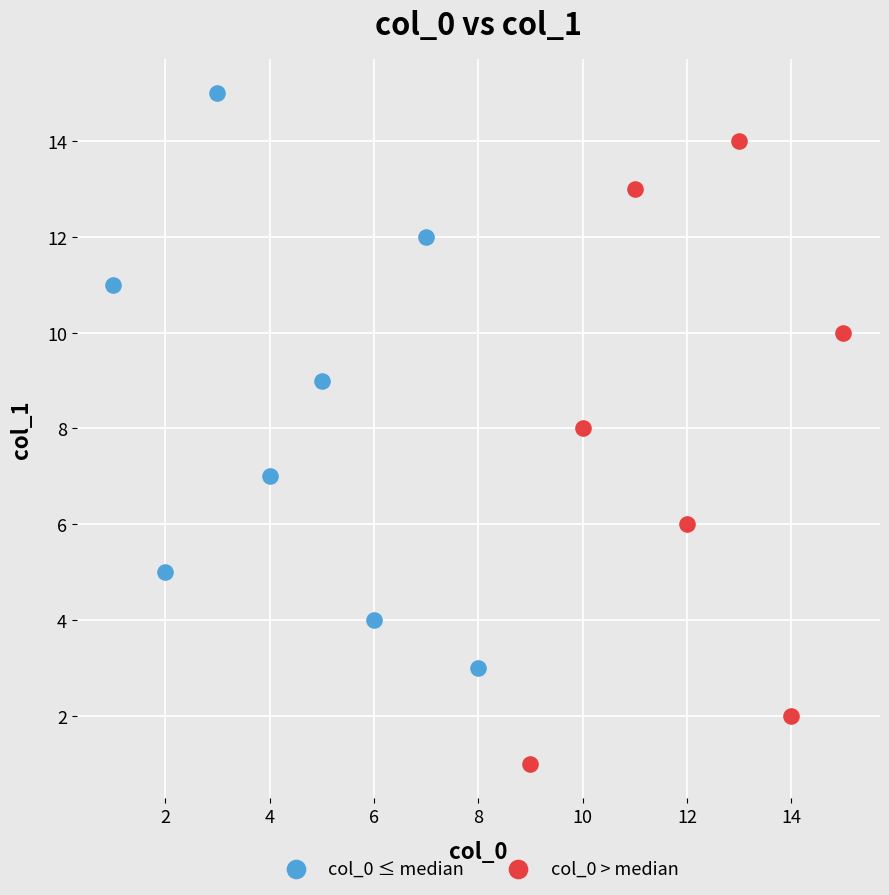

Which series reaches the maximum Y coordinate?

col_0 ≤ median